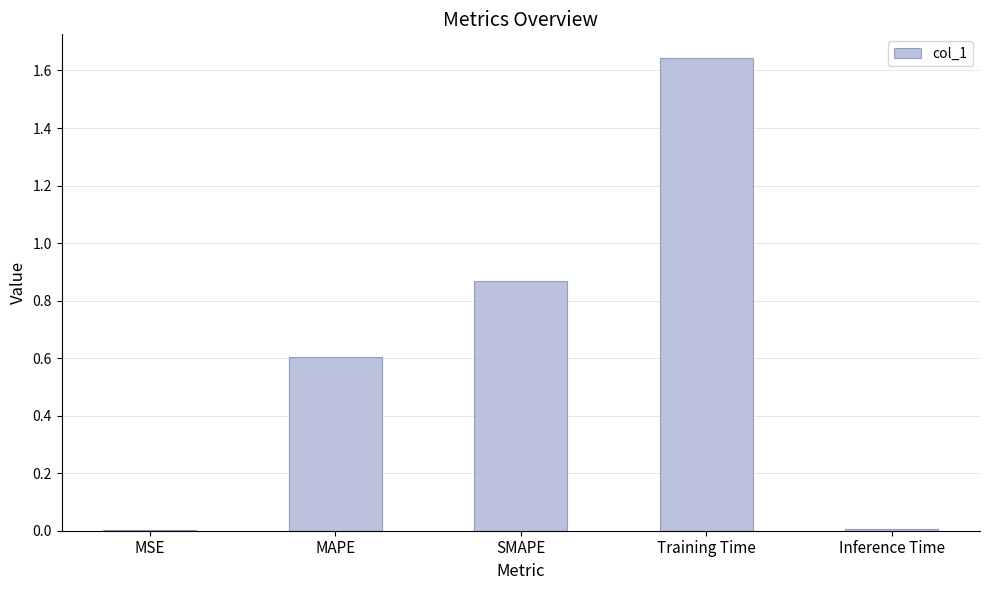

What is the approximate value at MAPE?

0.6